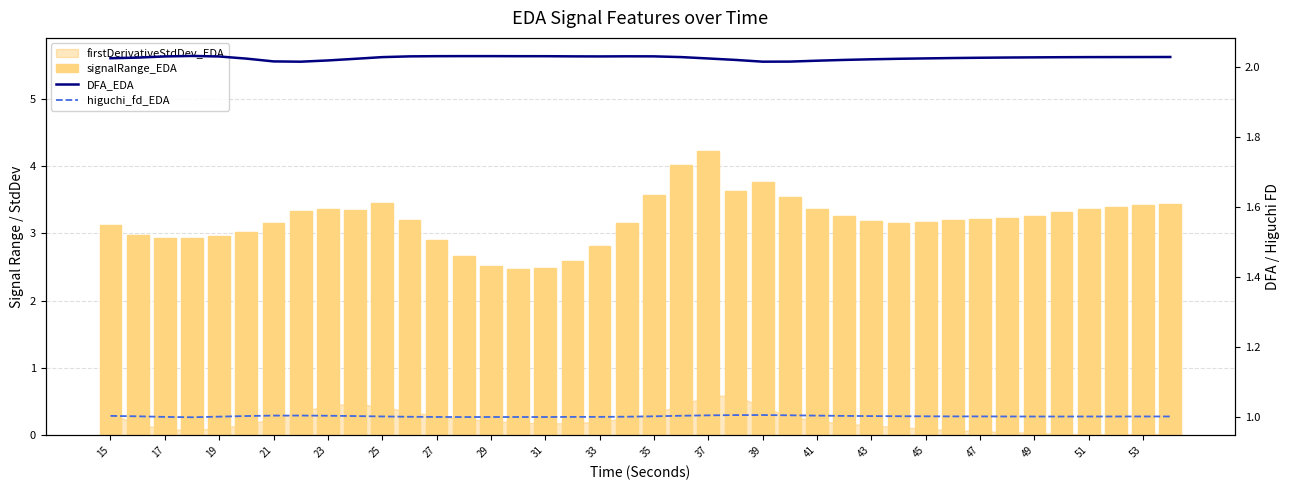

What is the average value of the signalRange_EDA series?

3.2